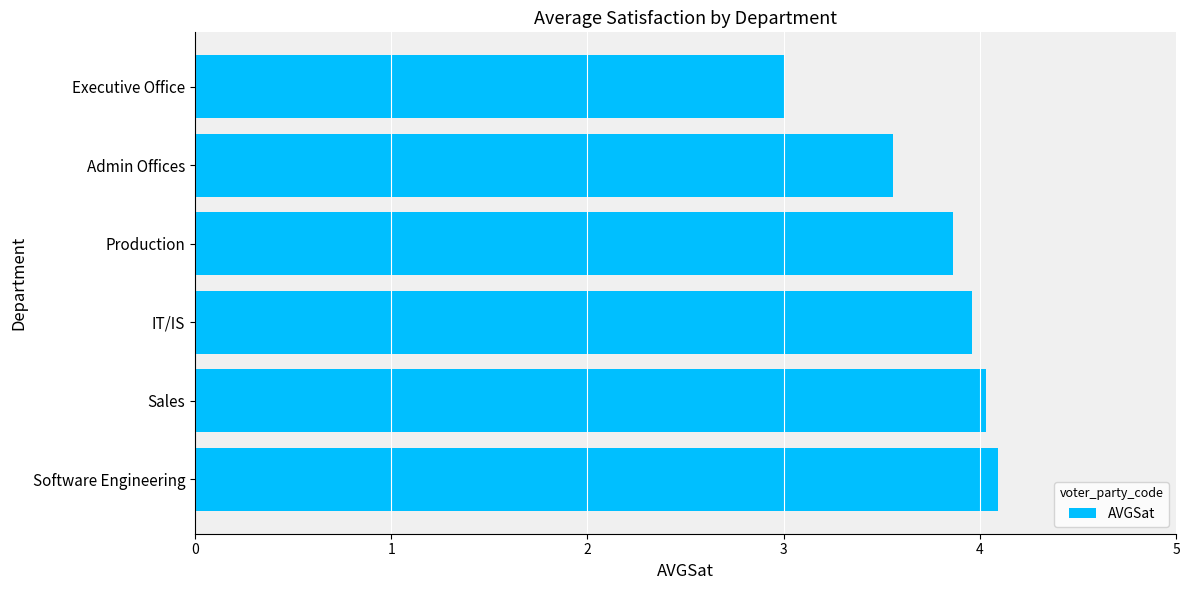

List the labels in order of value, smallest first.

Executive Office, Admin Offices, Production, IT/IS, Sales, Software Engineering